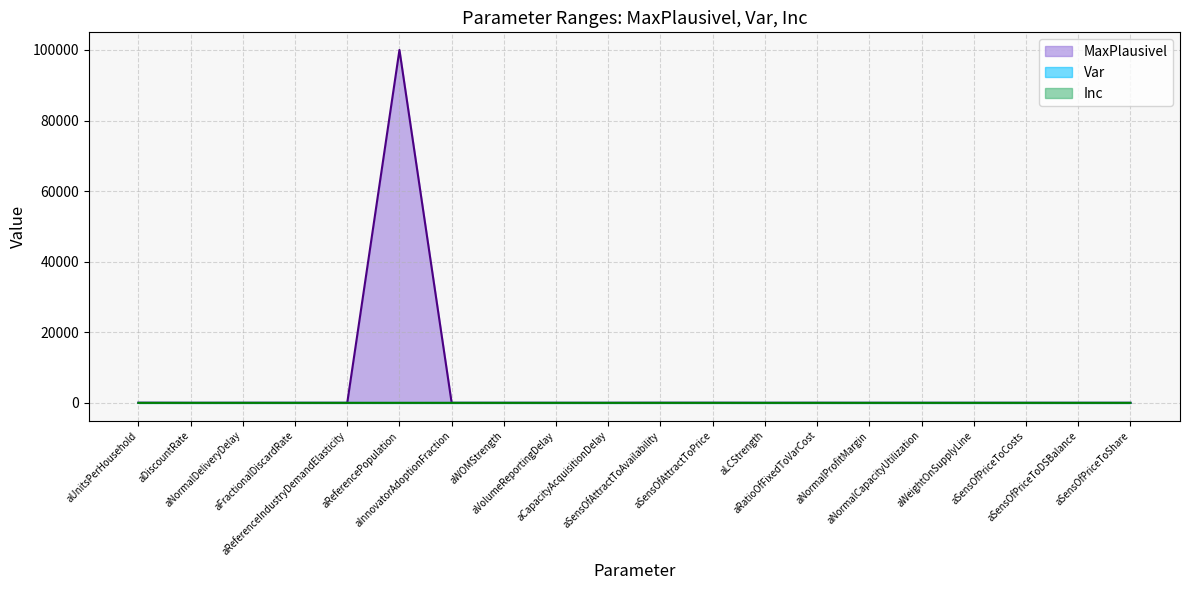

True or false: Var and Inc cross at least once.

True